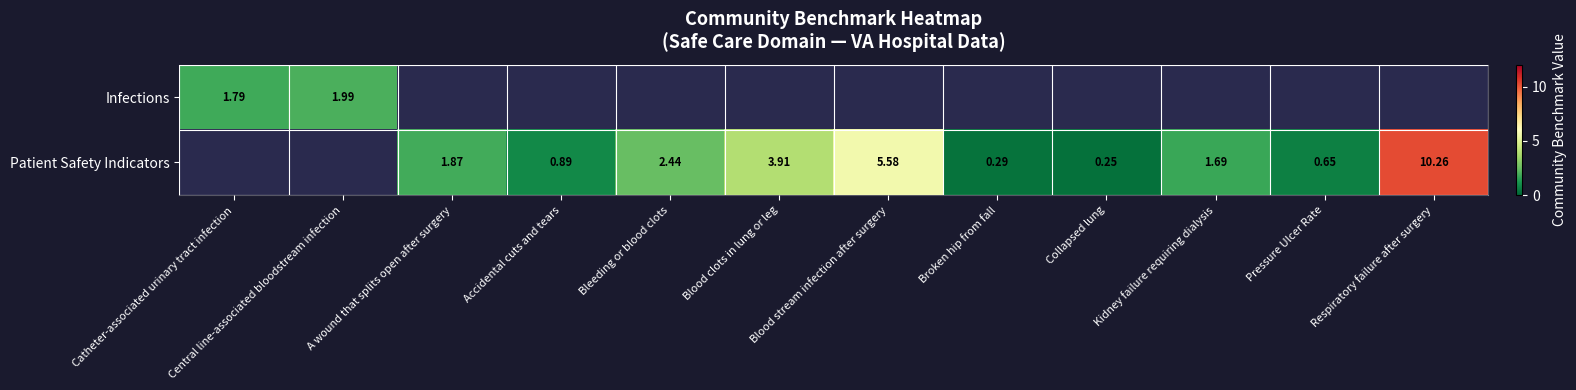

The Patient Safety Indicators series shows 1.0 at Pressure Ulcer Rate. True or false?

False